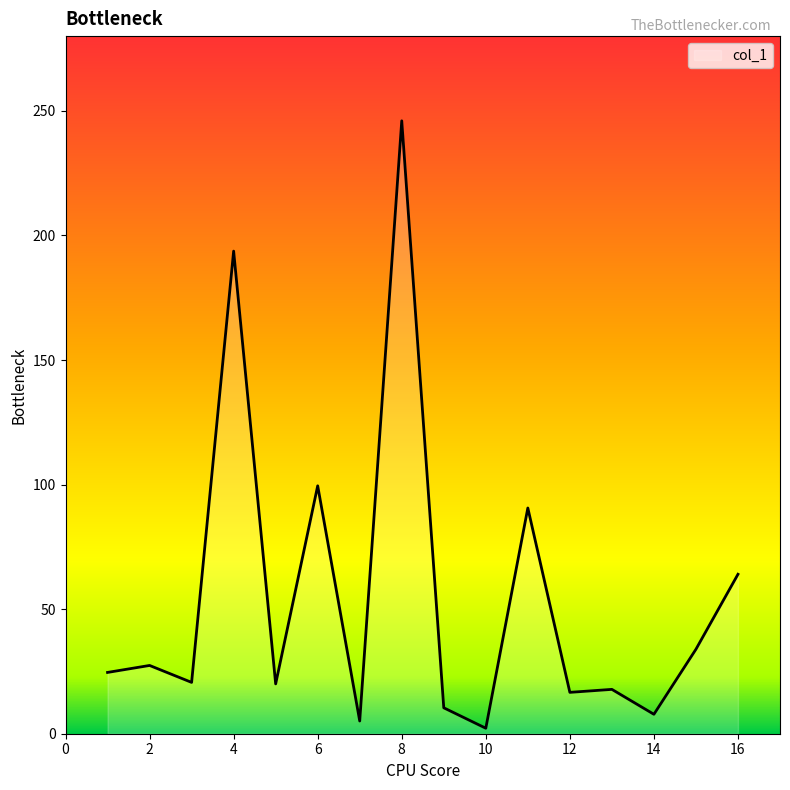

What is the greatest value displayed?

246.0